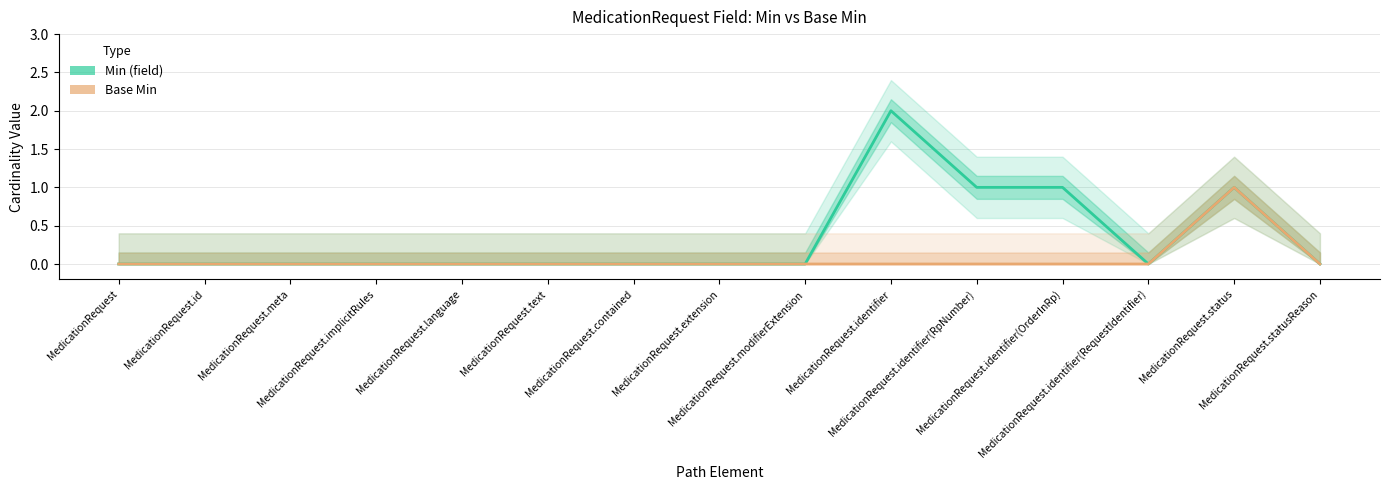

Reading left to right, what are all the values shown in this chart?

Min (field): 0	0	0	0	0	0	0	0	0	2	1	1	0	1	0
Base Min: 0	0	0	0	0	0	0	0	0	0	0	0	0	1	0